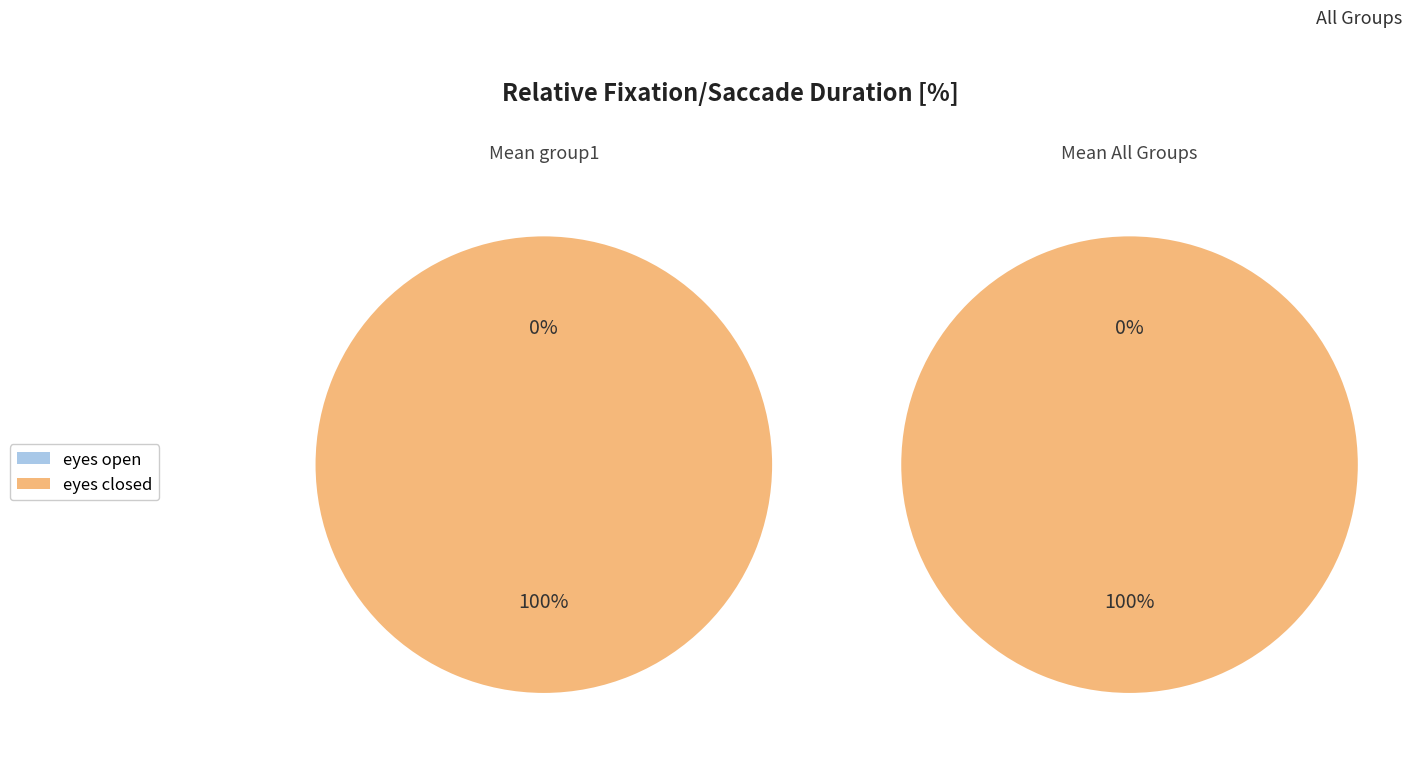

Is there a majority slice in this chart?

Yes